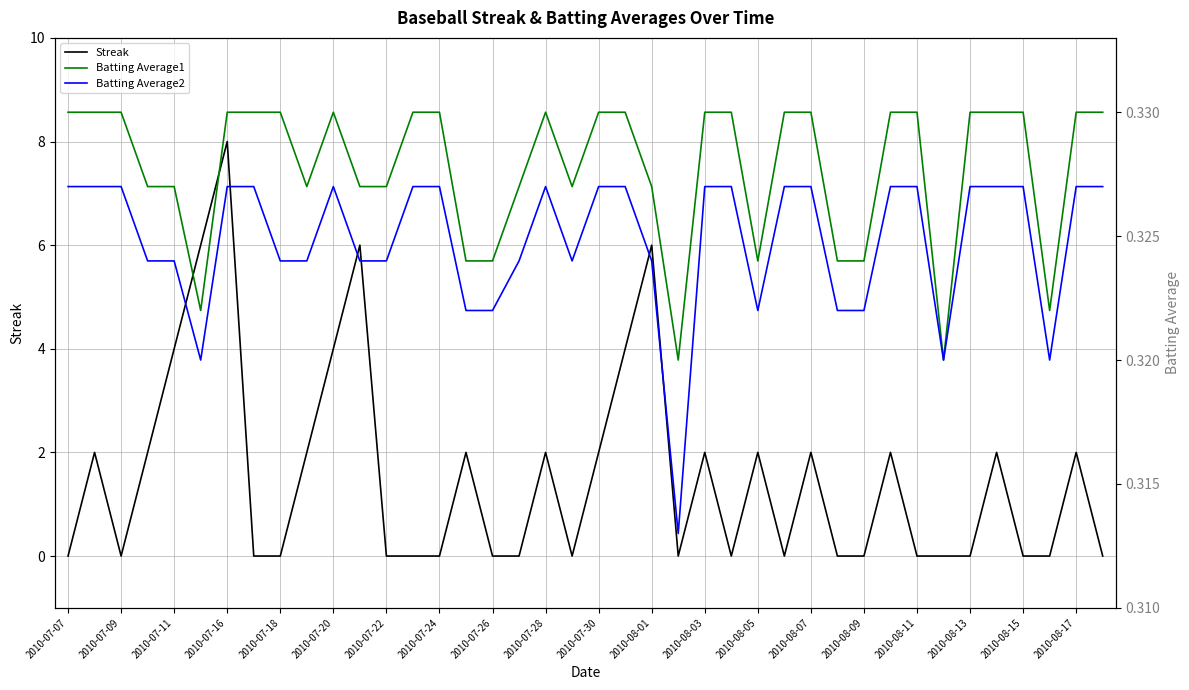

True or false: Batting Average1 and Batting Average2 intersect in this chart.

False